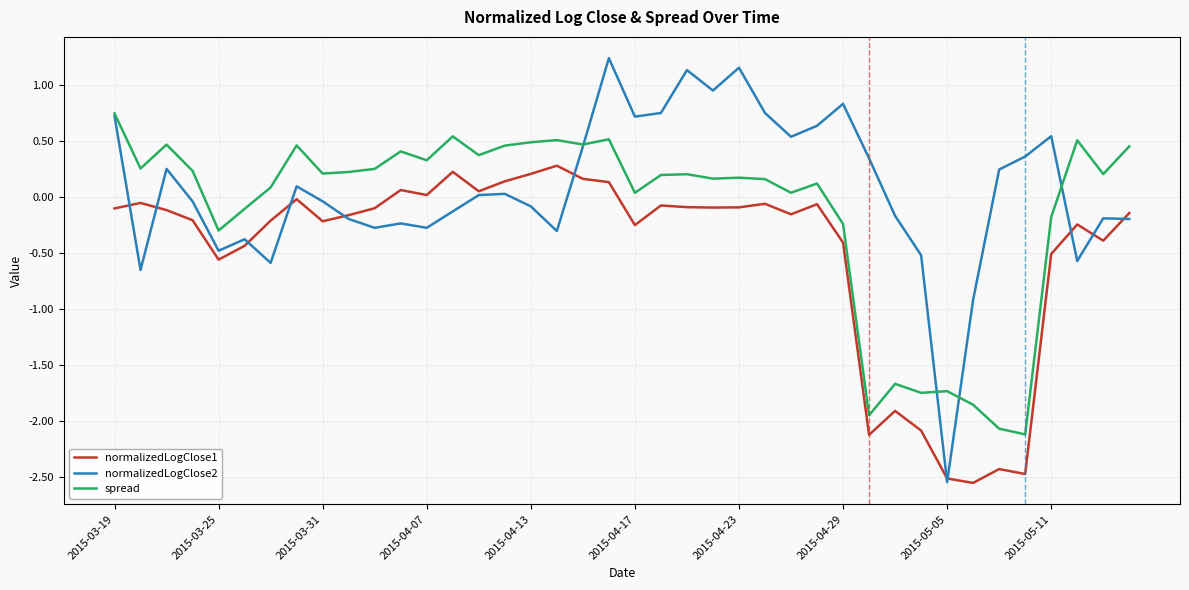

What is the difference between the second highest and minimum values in the spread series?

2.7